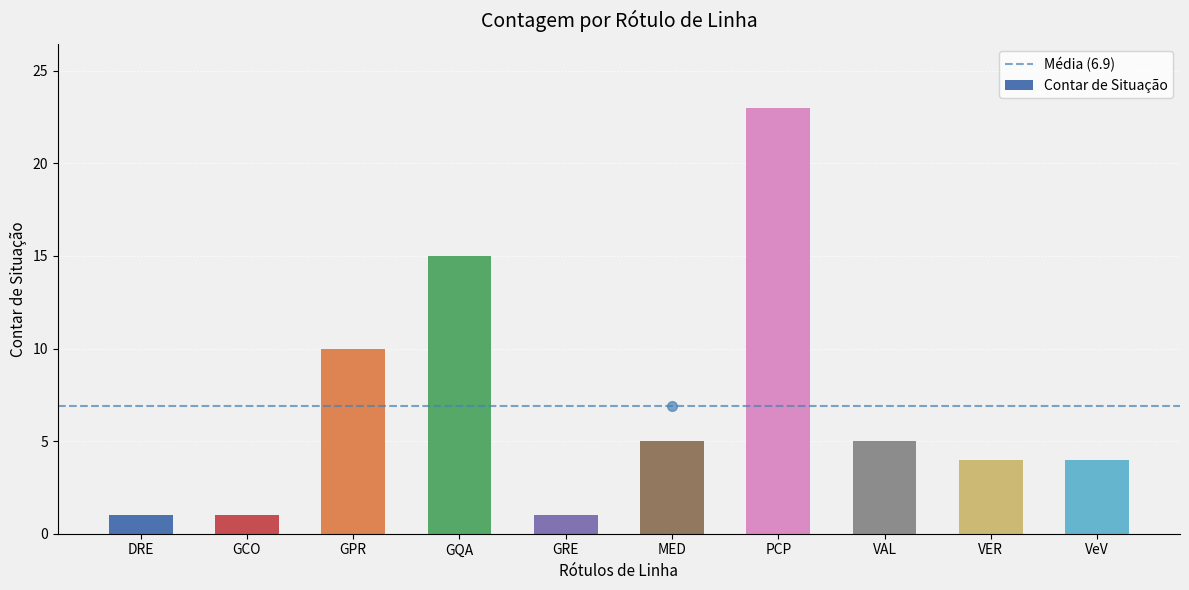

What is the average value?

7